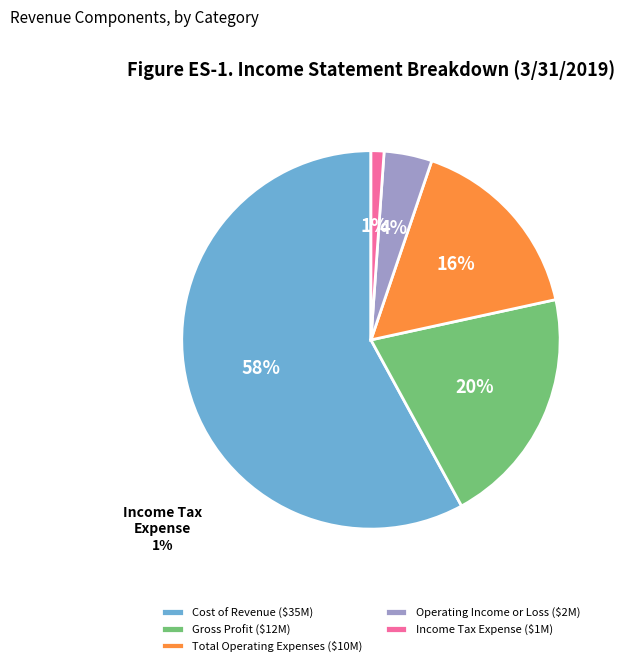

Is there any slice that represents more than half of the pie?

Yes